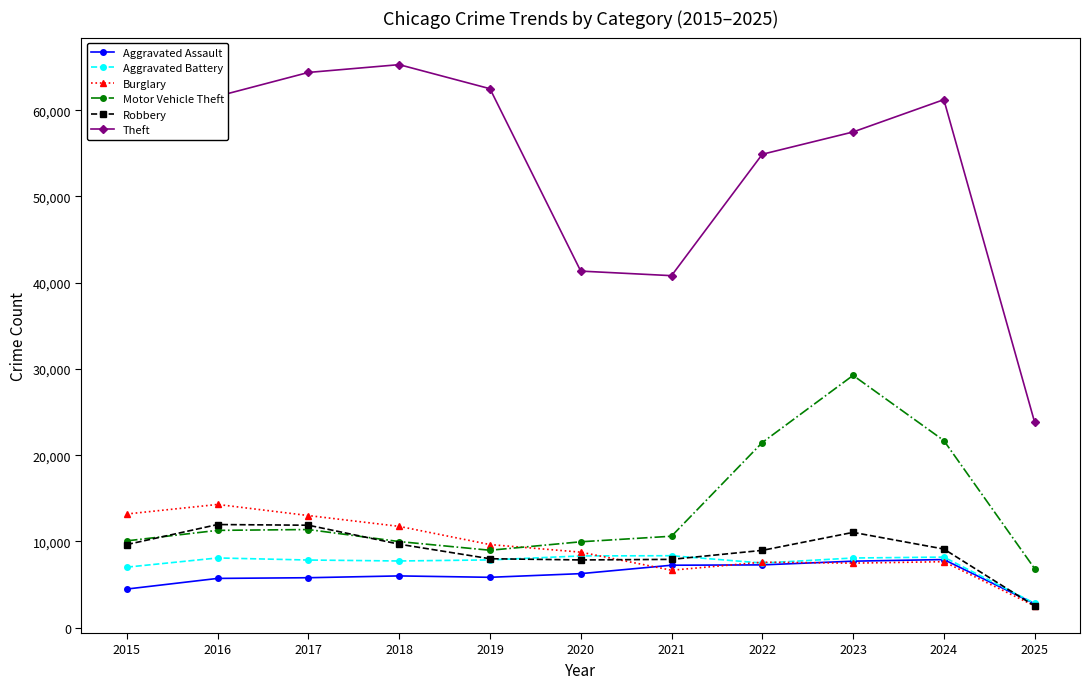

Which series changed the most between 2016 and 2023?

Motor Vehicle Theft